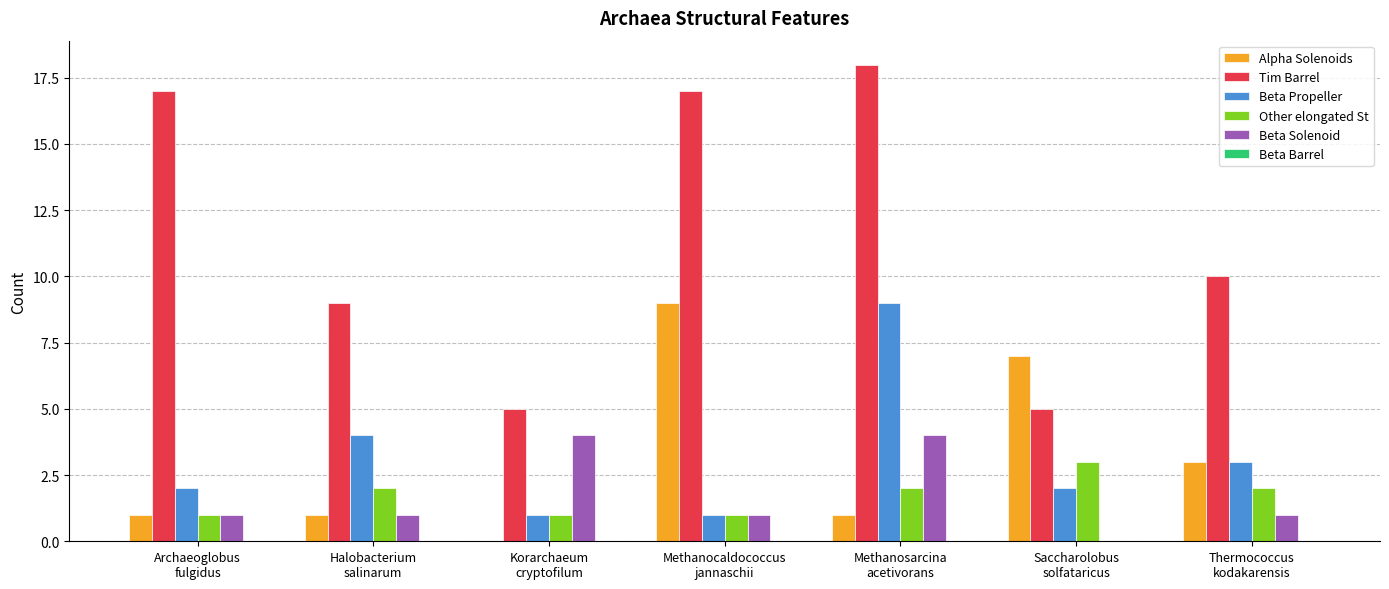

Which series has the largest total across all categories?

Tim Barrel